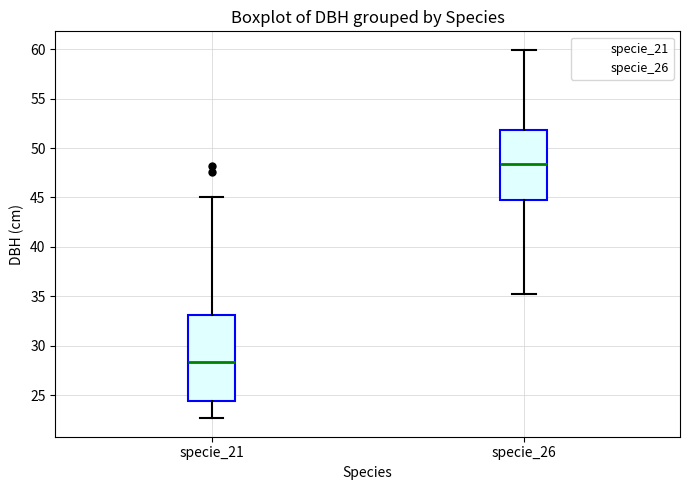

Comparing the boxes themselves (not the whiskers), which one is the tallest?

specie_21